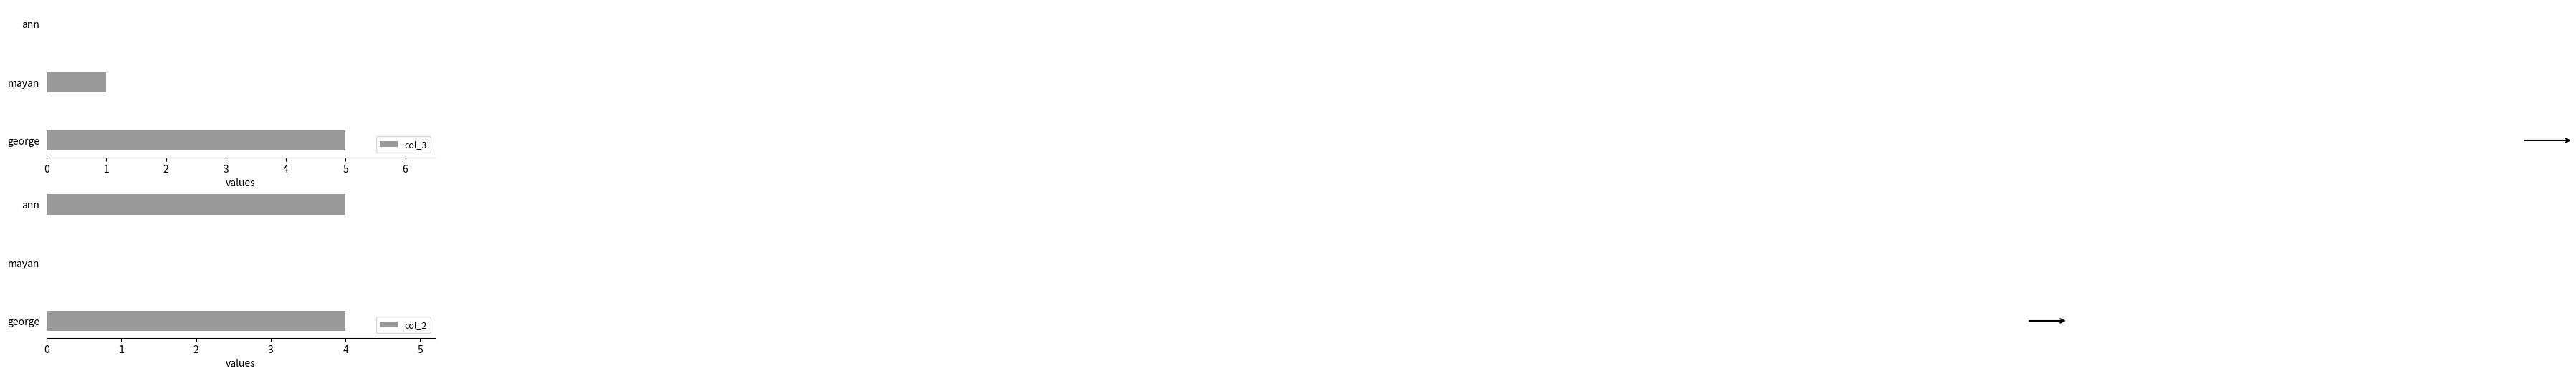

The value of col_3 at mayan is 0. True or false?

False